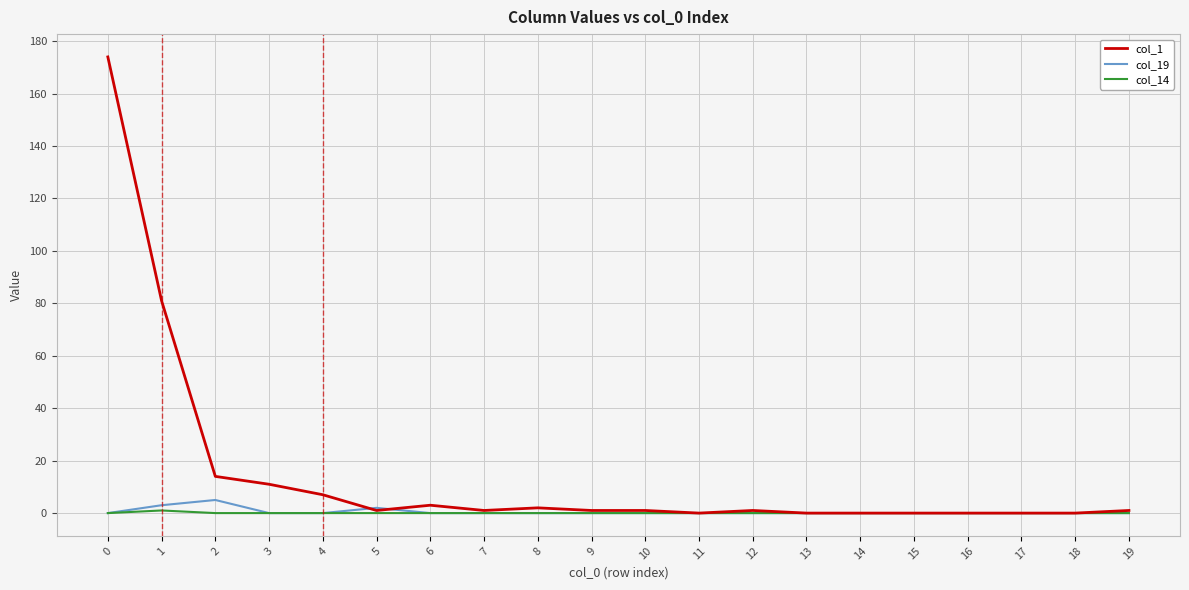

What is the greatest value displayed?

174